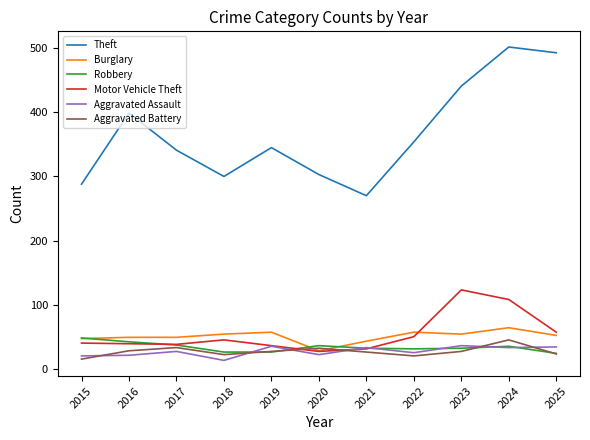

In Aggravated Assault, how many points are higher than both neighbors (excluding endpoints)?

4